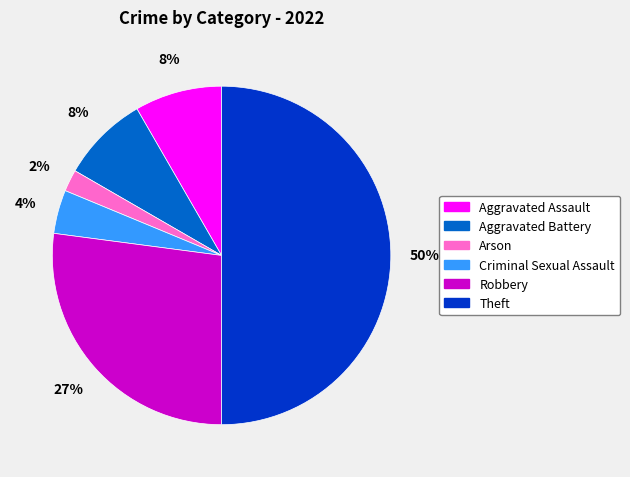

Which slice is the smallest?

Arson